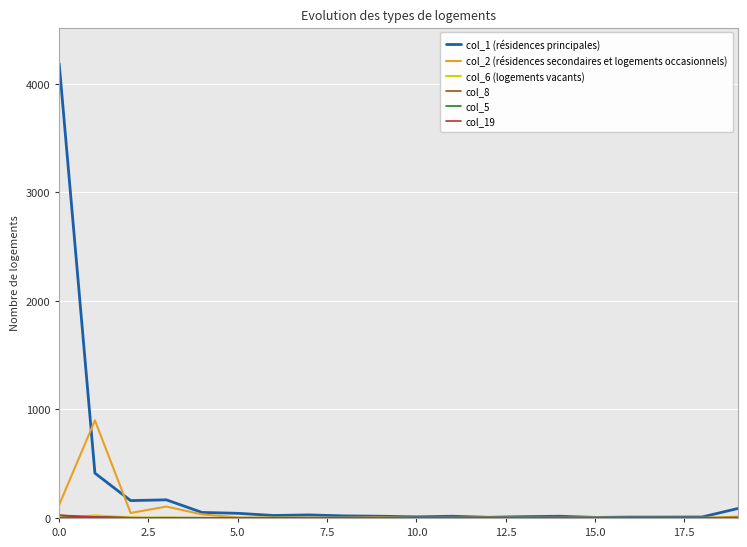

Which series has the largest range (max minus min)?

col_1 (résidences principales)